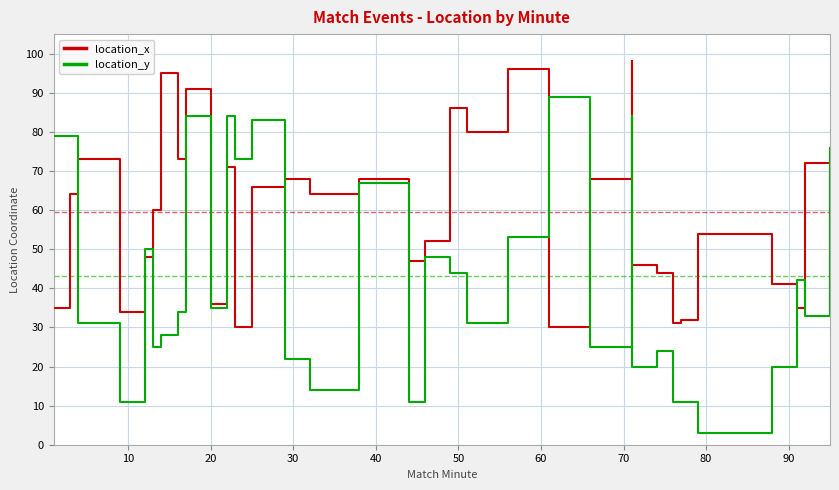

Does the chart have visible grid lines?

Yes